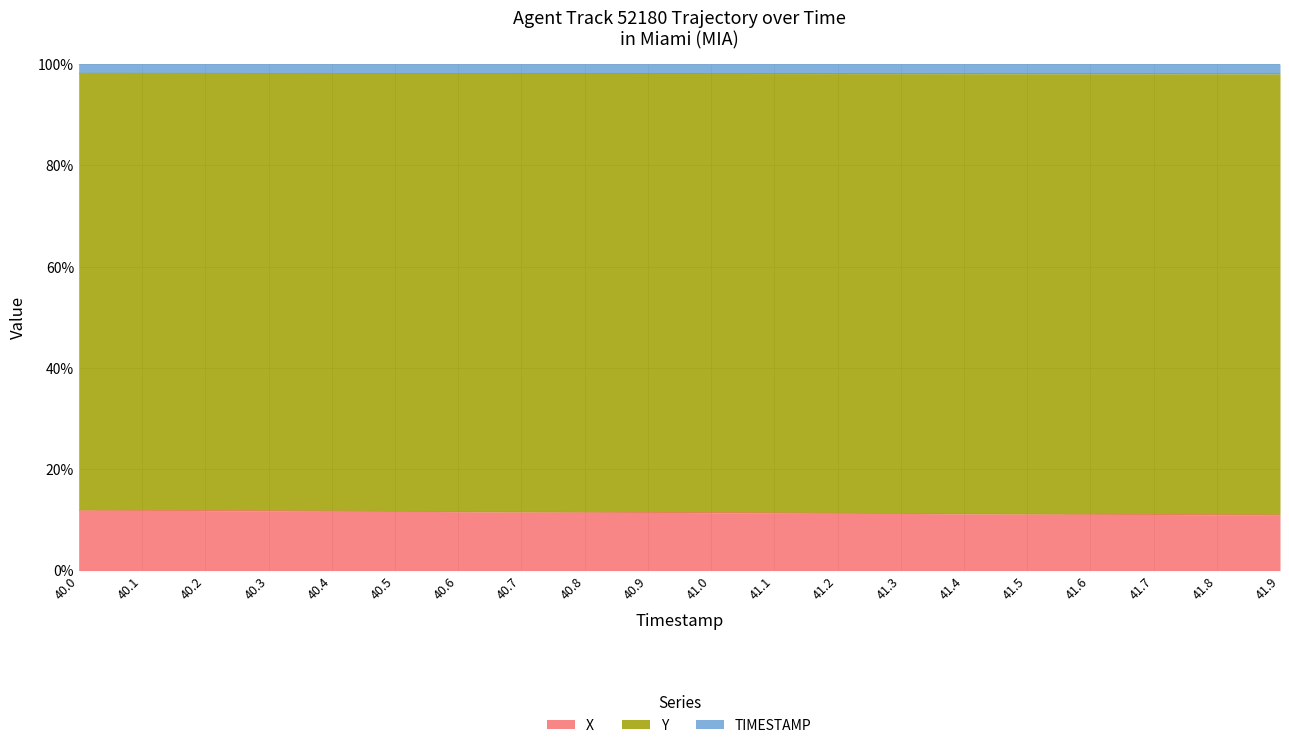

What is the label of the 13th point from the right?

40.7